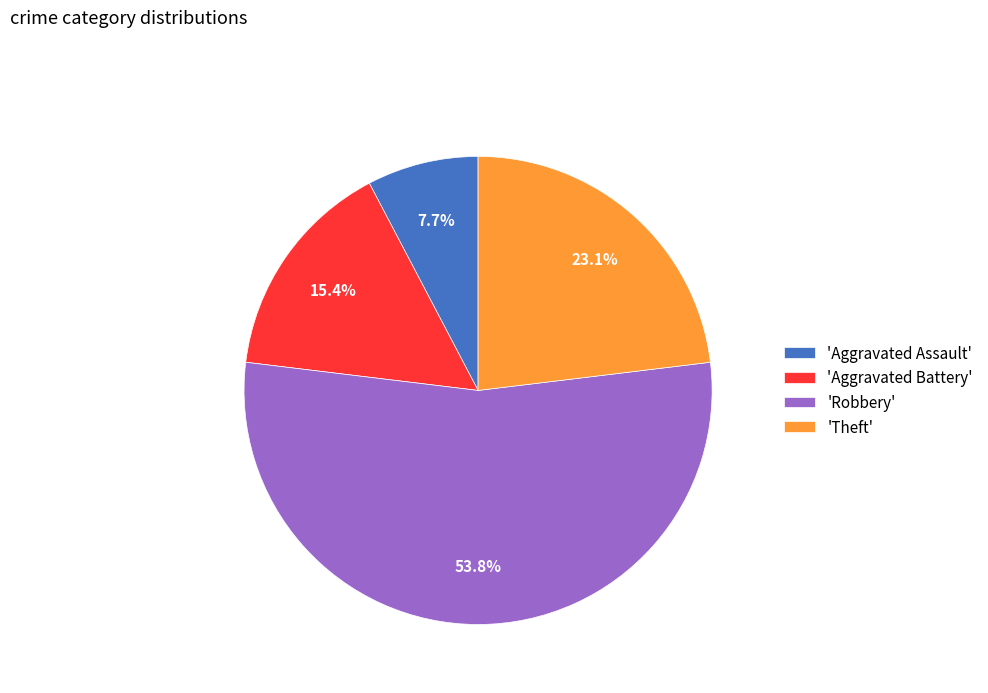

What is the ratio of the value at 'Aggravated Assault' to the value at 'Aggravated Battery'?

0.5